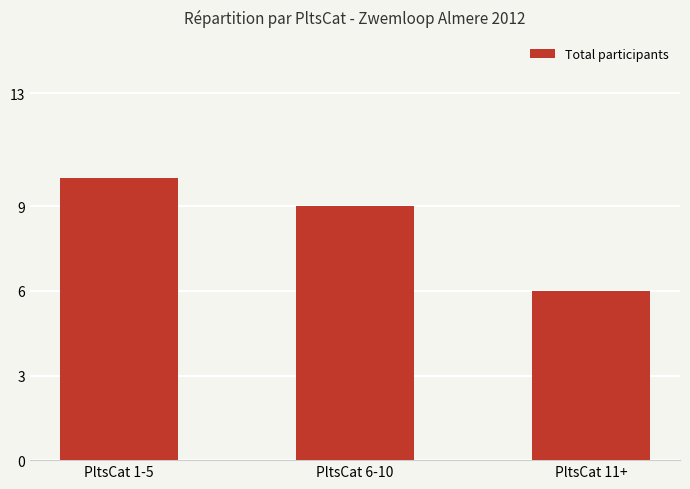

The chart shows a value of 10 at PltsCat 1-5. True or false?

True